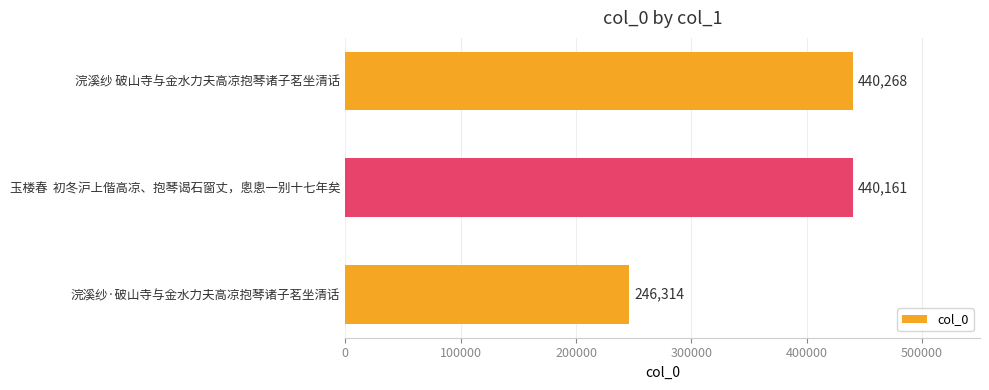

Approximately how many times larger is the value at 浣溪纱·破山寺与金水力夫高凉抱琴诸子茗坐清话 compared to 浣溪纱 破山寺与金水力夫高凉抱琴诸子茗坐清话?

0.6